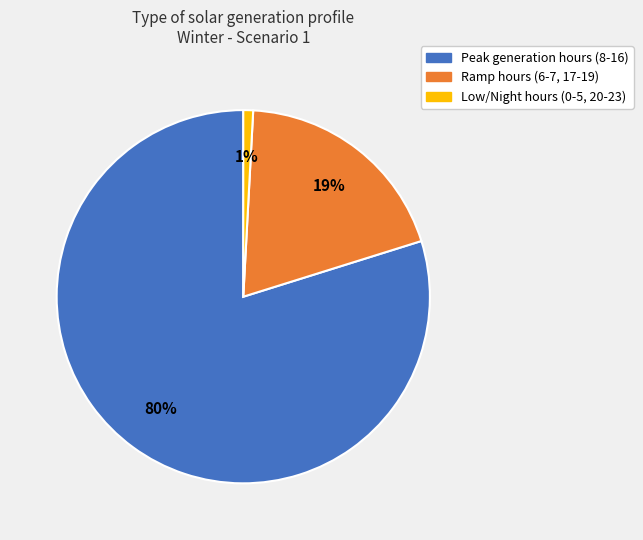

To the nearest percent, what is the difference between the largest and smallest slice percentages?

79%